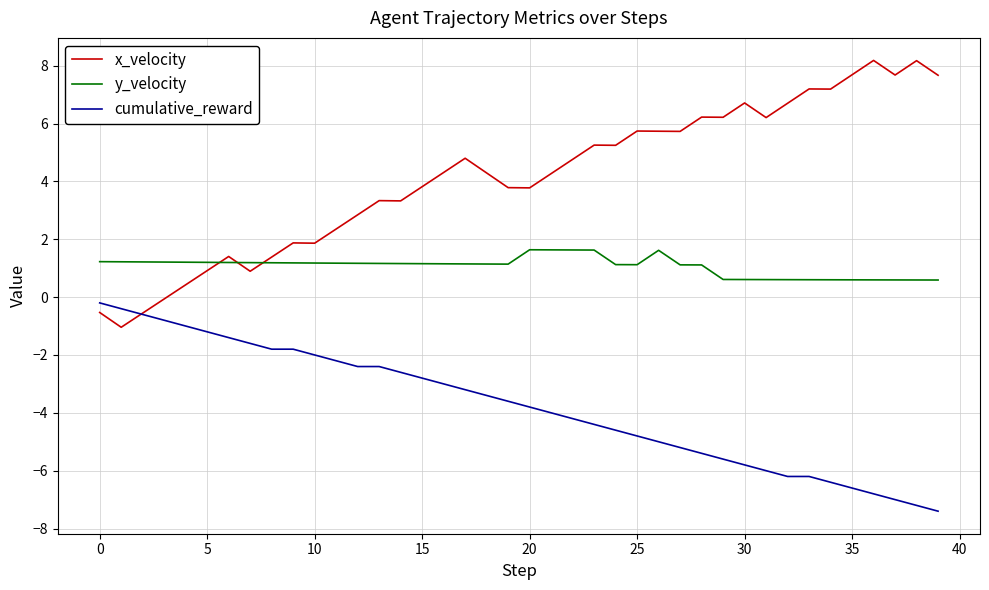

Which series ends up on top after the final intersection of x_velocity and y_velocity?

x_velocity